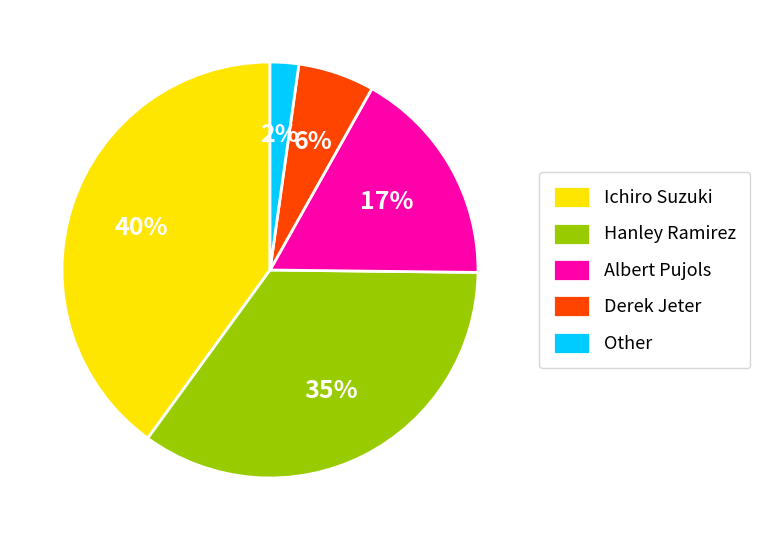

Rank the categories by value from lowest to highest.

Other, Derek Jeter, Albert Pujols, Hanley Ramirez, Ichiro Suzuki